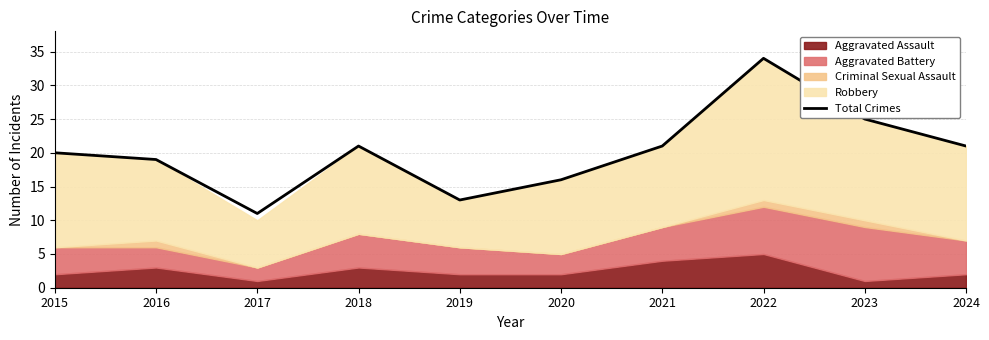

What is the difference between the maximum and minimum values?

23